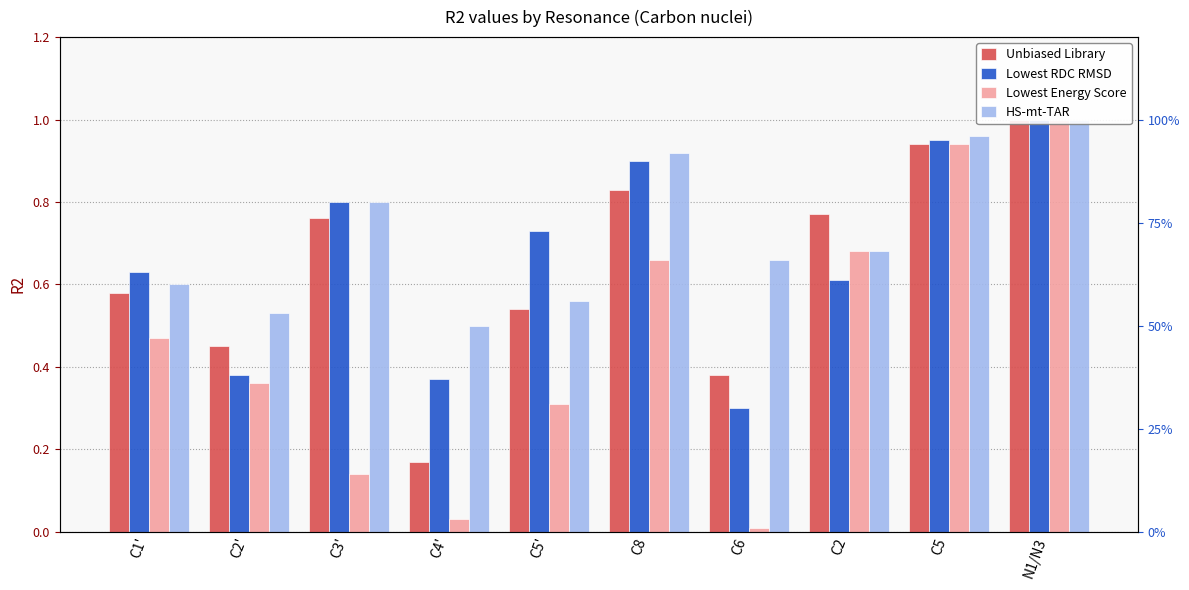

What is the greatest value displayed?

1.0